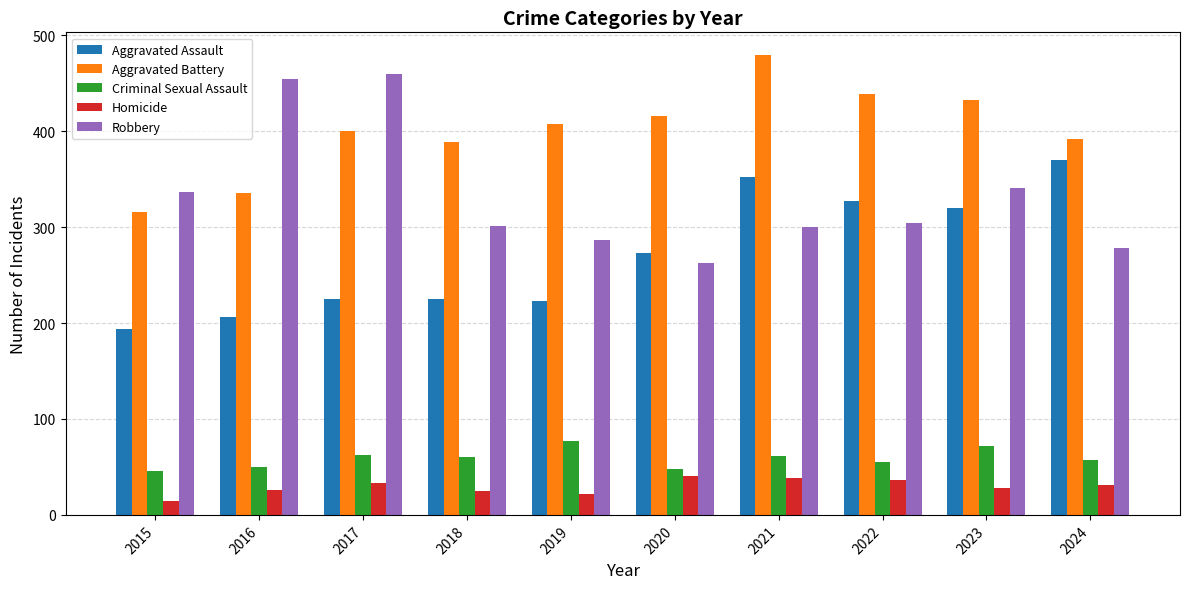

Does the chart contain any negative values?

No